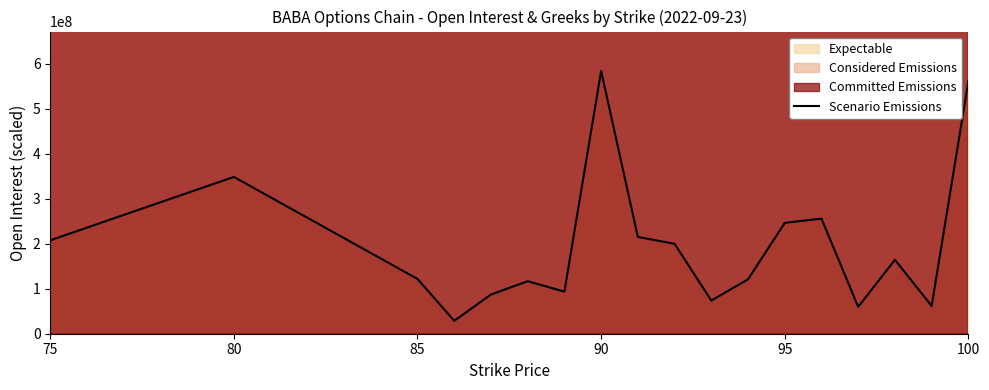

How many values exceed 164300000?

8